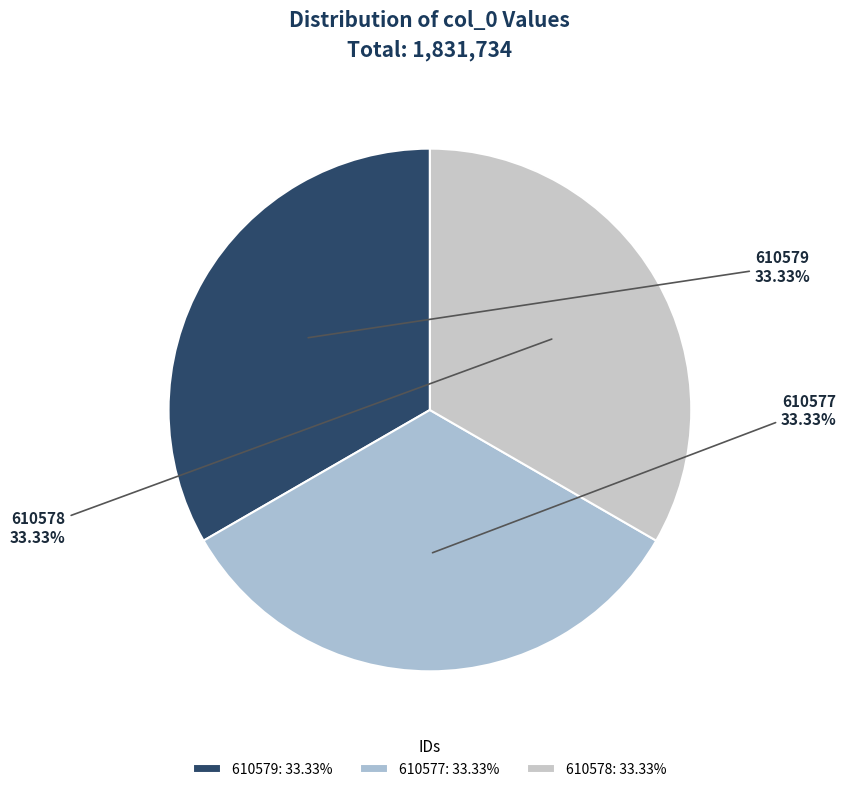

Approximately how many times larger is the value at 610578 compared to 610577?

1.0